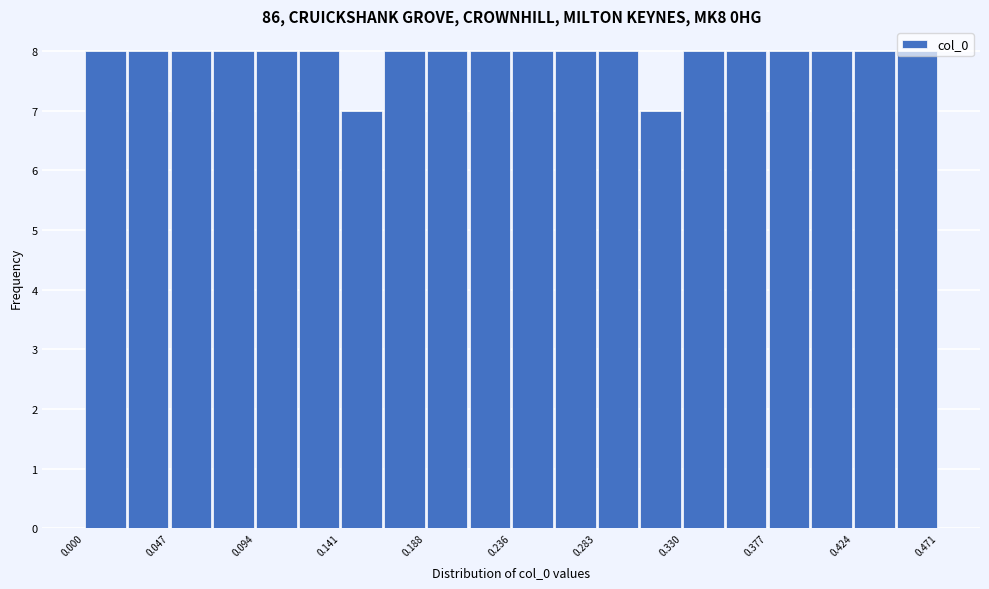

Reading left to right, list every bar in this chart as the range it spans on the x-axis followed by its height. Neither the bar edges nor the heights are printed on the chart, so give them approximately, as read against the axes.

0.000 to 0.025: 8
0.025 to 0.045: 8
0.045 to 0.070: 8
0.070 to 0.095: 8
0.095 to 0.120: 8
0.120 to 0.140: 8
0.140 to 0.165: 7
0.165 to 0.190: 8
0.190 to 0.210: 8
0.210 to 0.235: 8
0.235 to 0.260: 8
0.260 to 0.285: 8
0.285 to 0.305: 8
0.305 to 0.330: 7
0.330 to 0.355: 8
0.355 to 0.375: 8
0.375 to 0.400: 8
0.400 to 0.425: 8
0.425 to 0.445: 8
0.445 to 0.470: 8